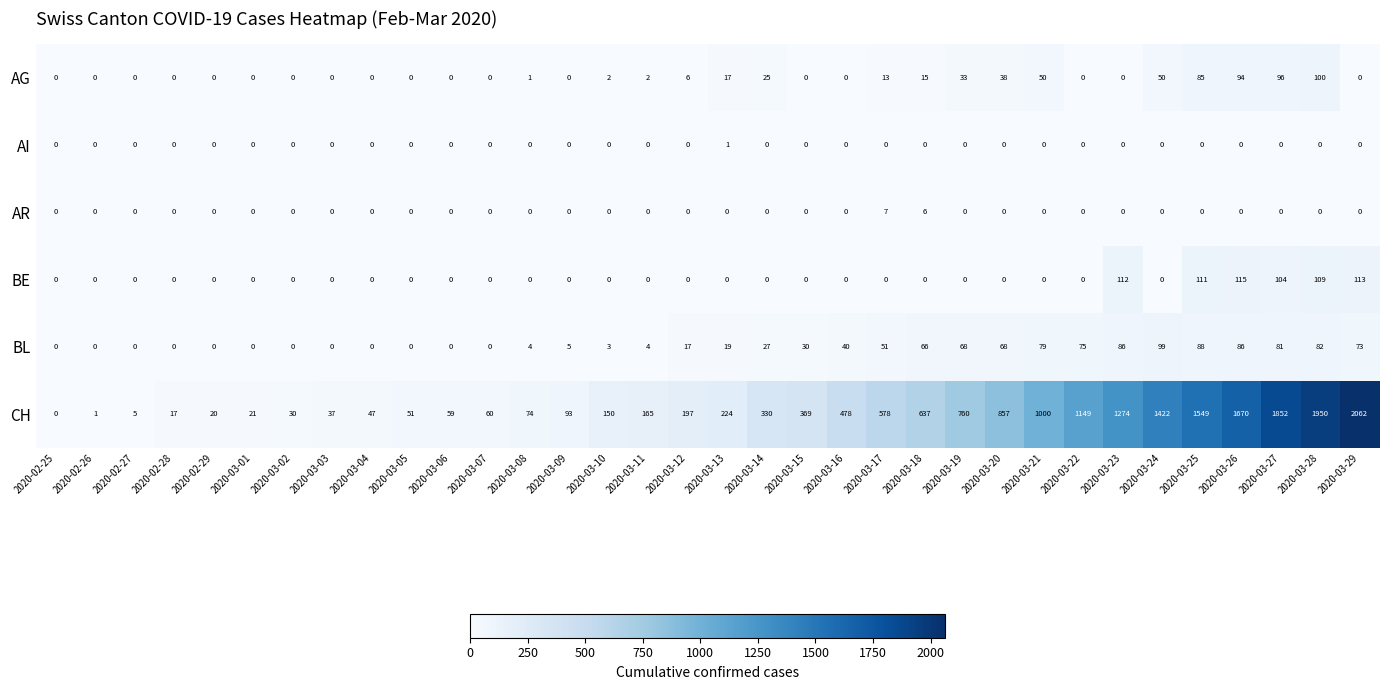

Count the AI values in the range 0 to 1.

34